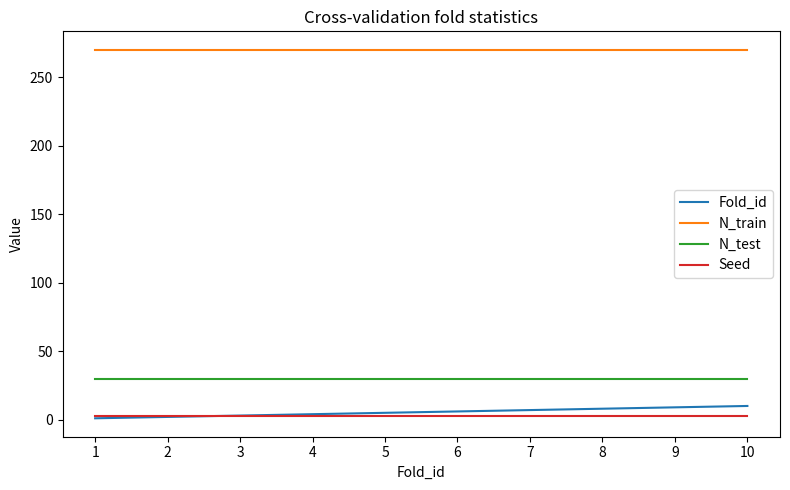

Which series has the largest total across all categories?

N_train